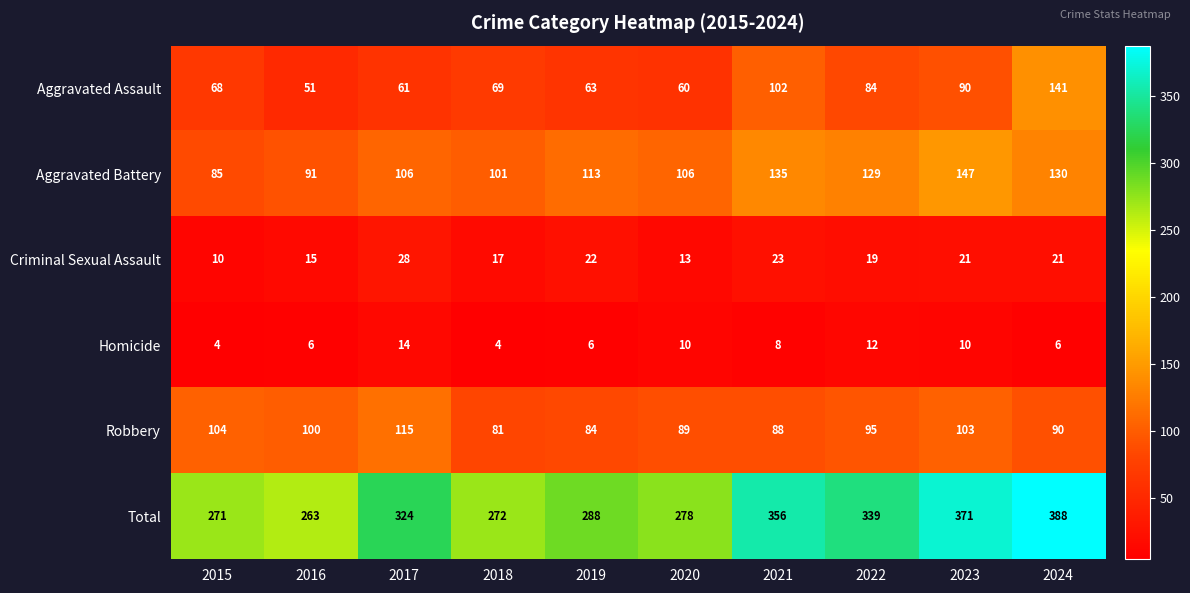

Where does the Criminal Sexual Assault series first go above 21?

2017